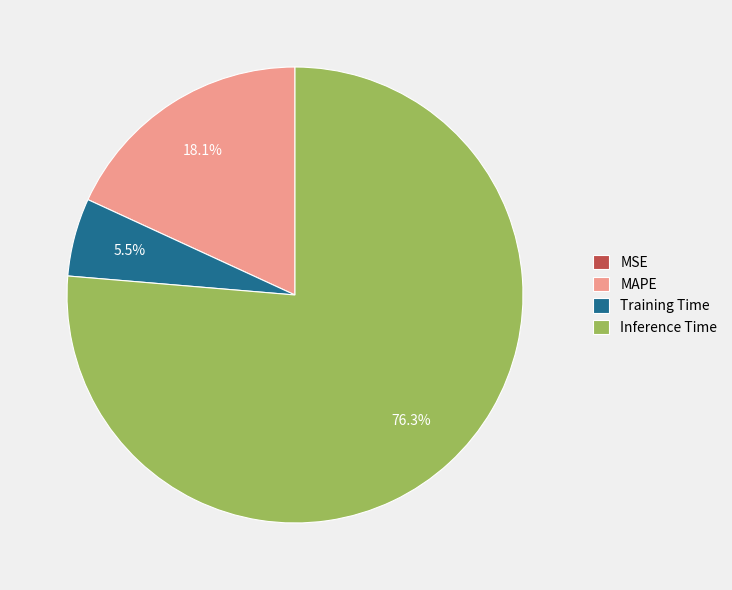

What is the largest slice in the pie chart?

Inference Time